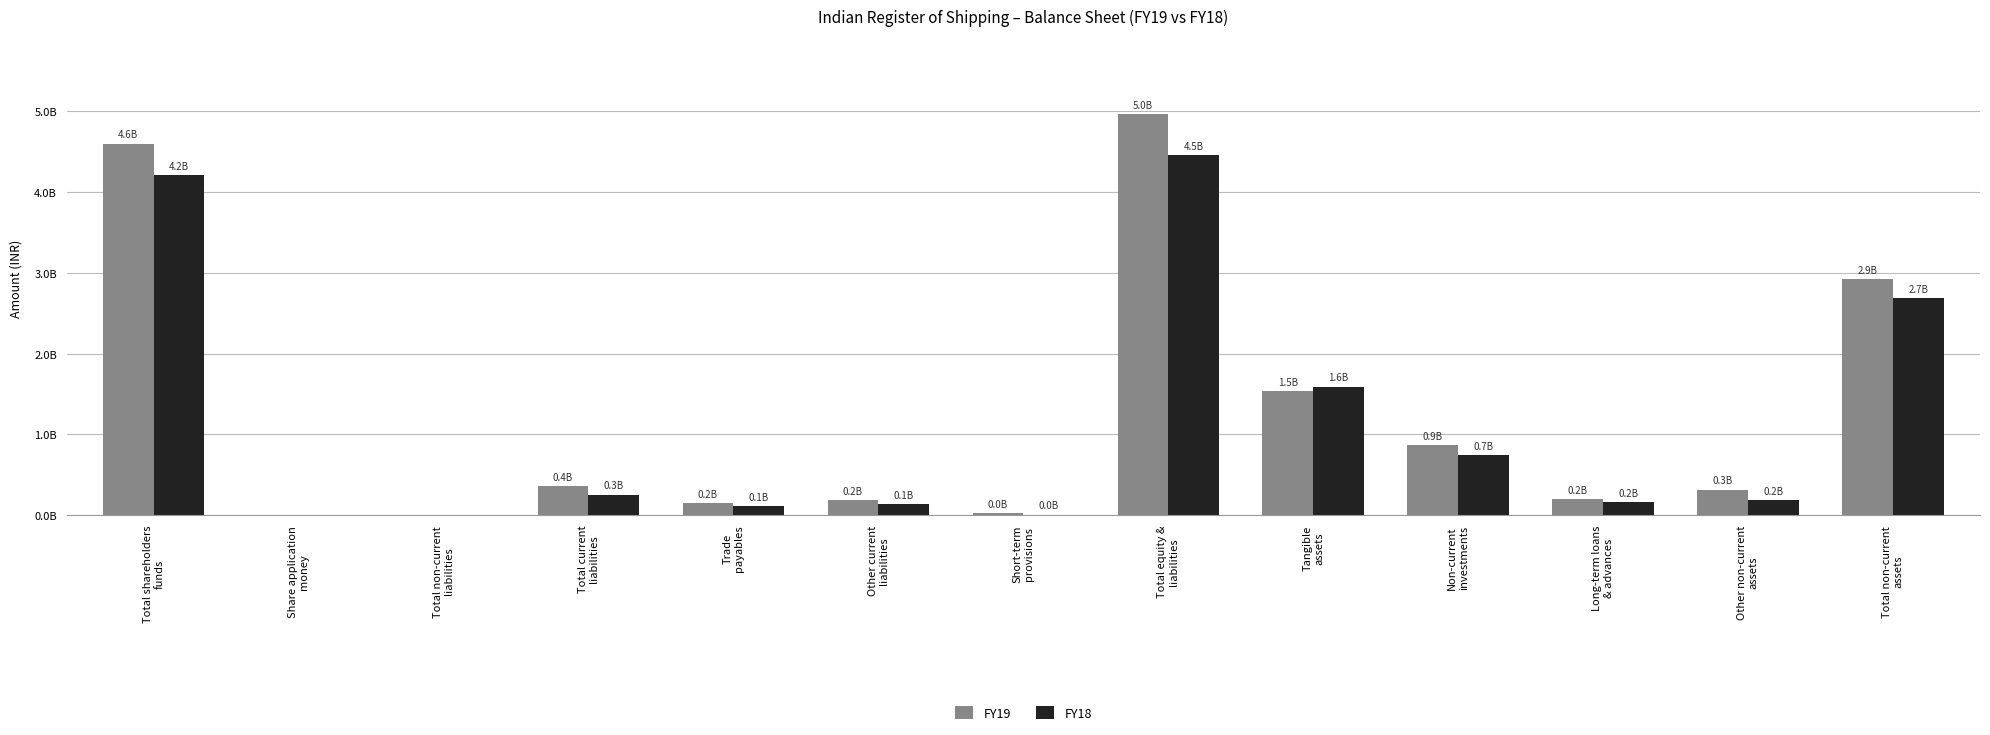

What are all the series names shown in the legend?

FY19, FY18